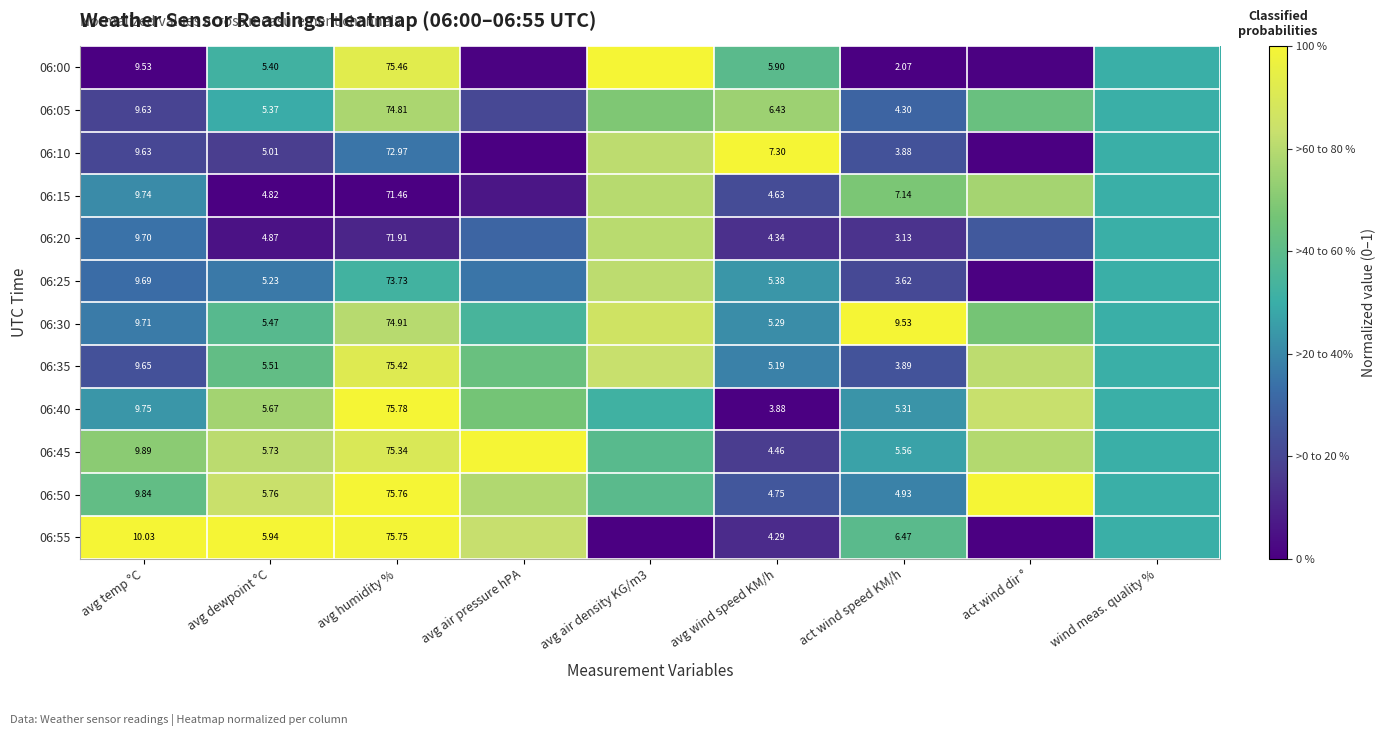

What is the maximum value shown in the chart?

1.0